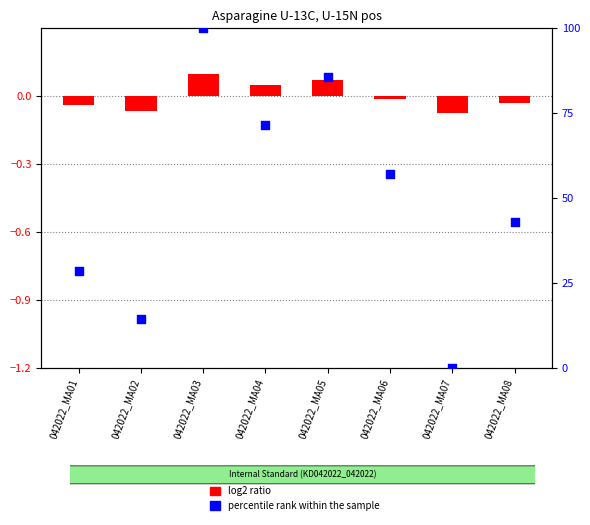

At which category is the sum across all series the highest?

042022_MA03